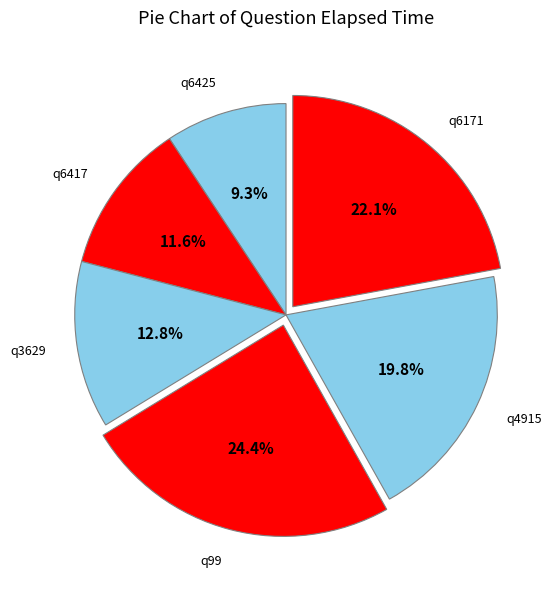

What is the largest slice in the pie chart?

q99